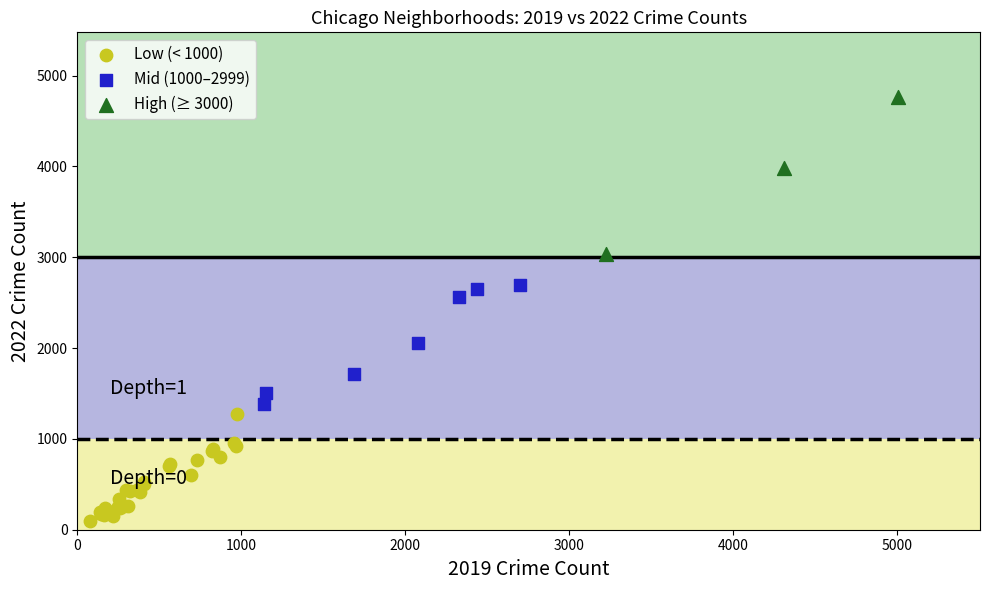

Which series has the widest spread of Y values?

High (≥ 3000)